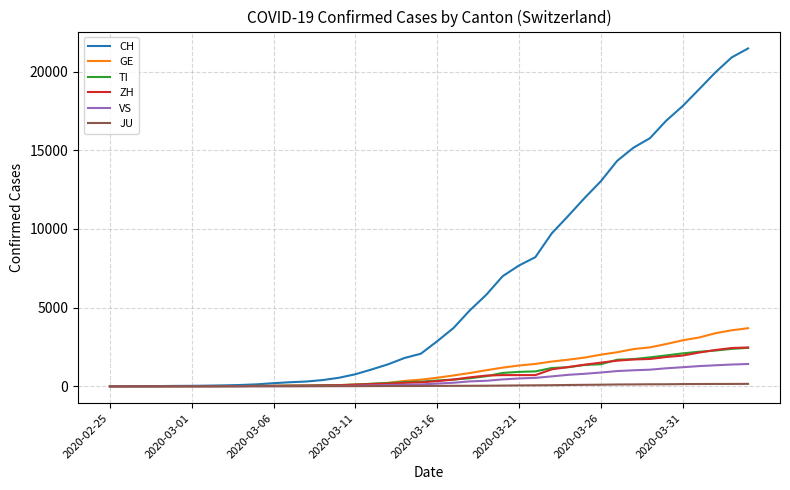

What is the maximum value shown in the chart?

21473